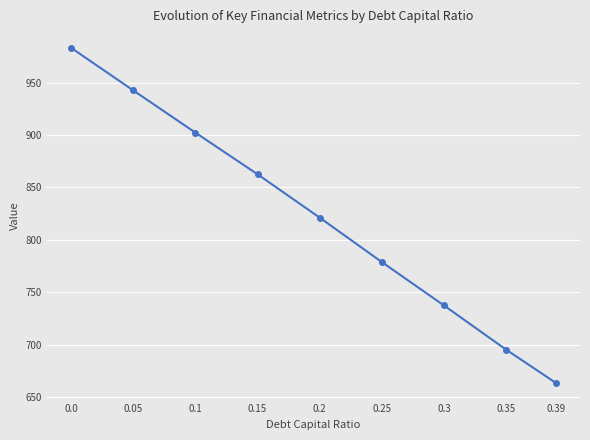

What is the change in value from 0.15 to 0.39?

-198.9